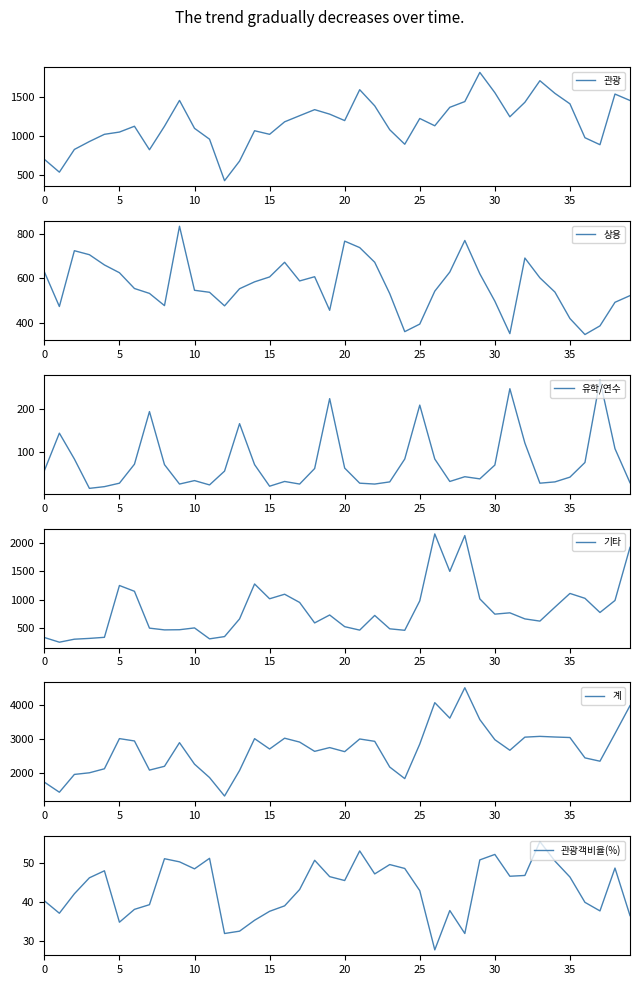

True or false: 계 and 관광 intersect in this chart.

False